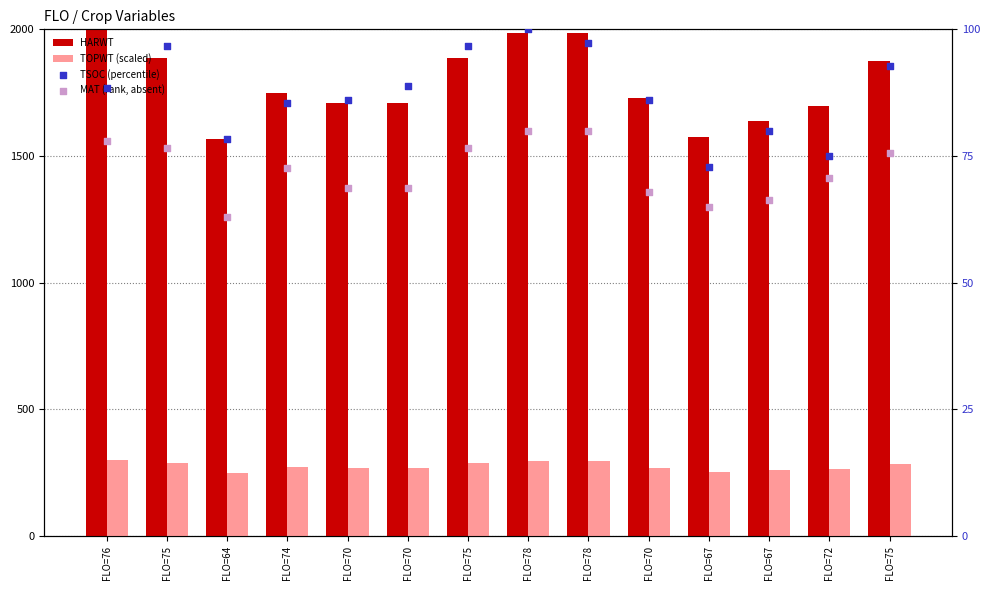

Which series has the largest Y range (max minus min)?

HARWT